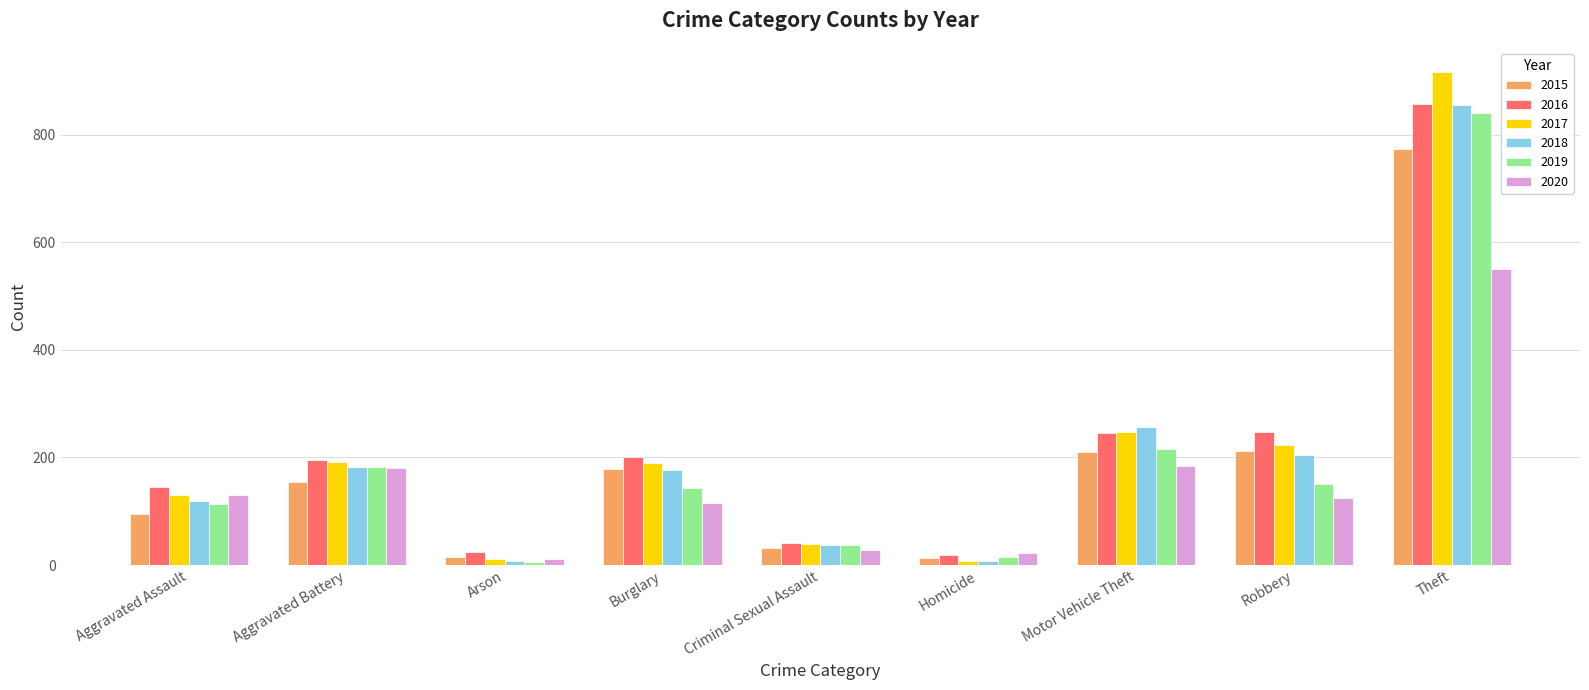

What is the difference between the second highest and second lowest values in the 2016 series?

222